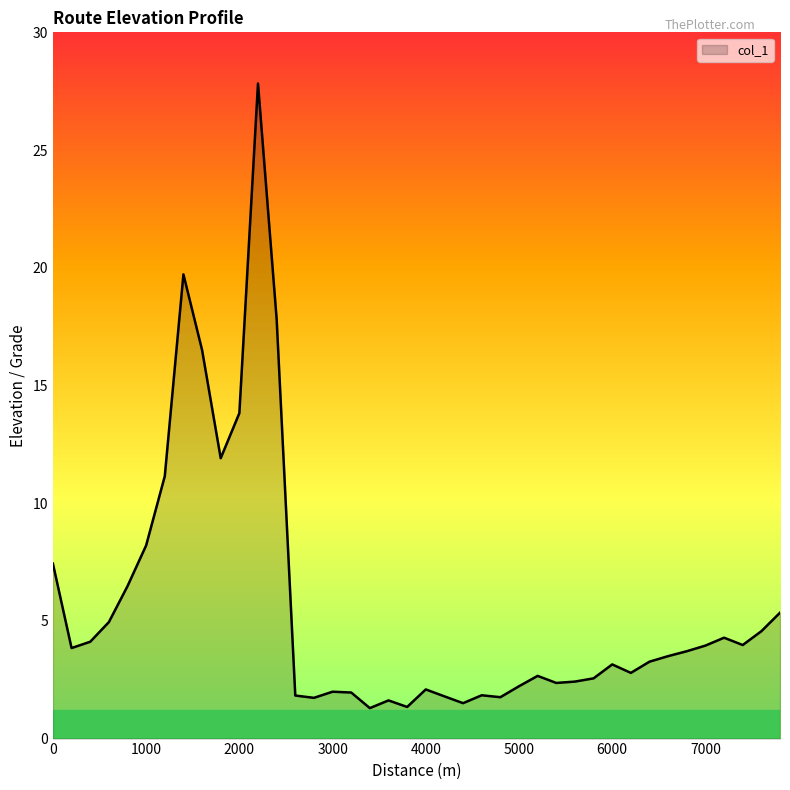

What is the difference between the maximum and minimum values?

26.5